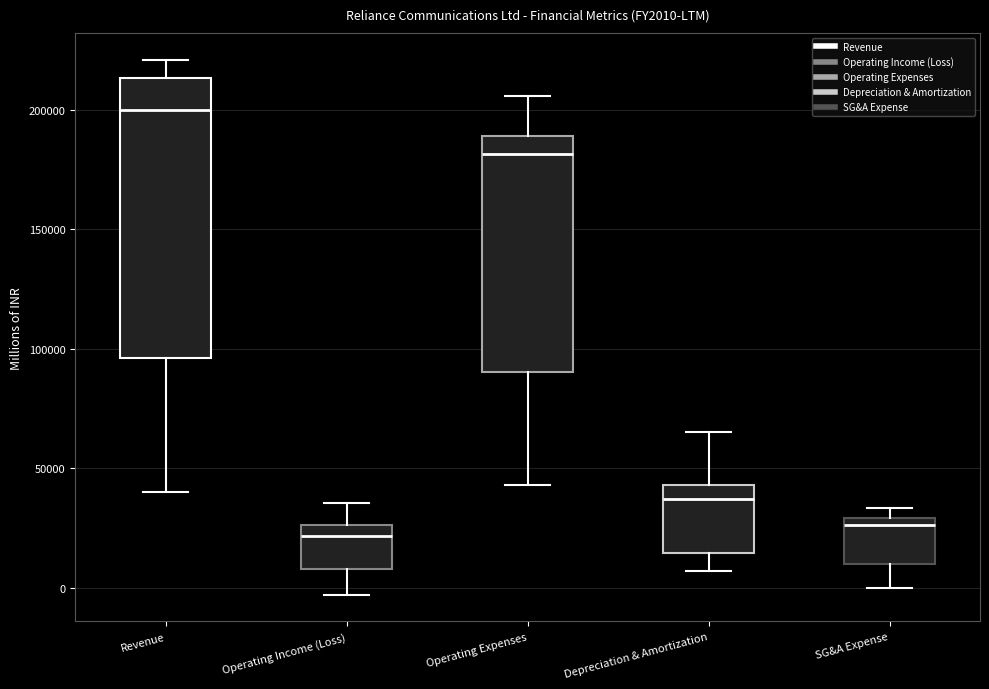

Where does the median line of the box for SG&A Expense sit on the y-axis? The values are not printed on the chart, so give them approximately, as read against the axis.

25000